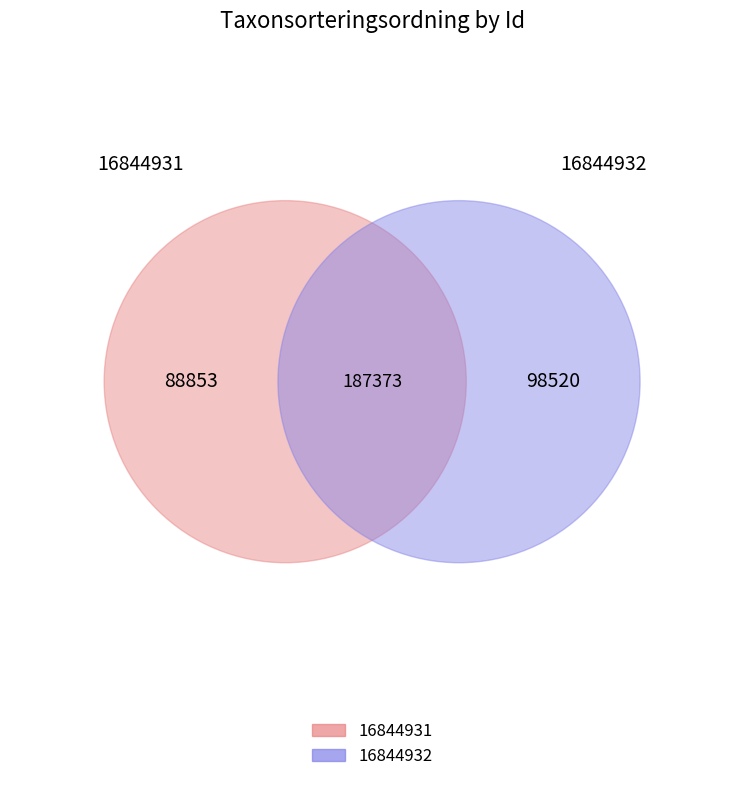

Is it true that 16844932 is 62% of the pie?

False